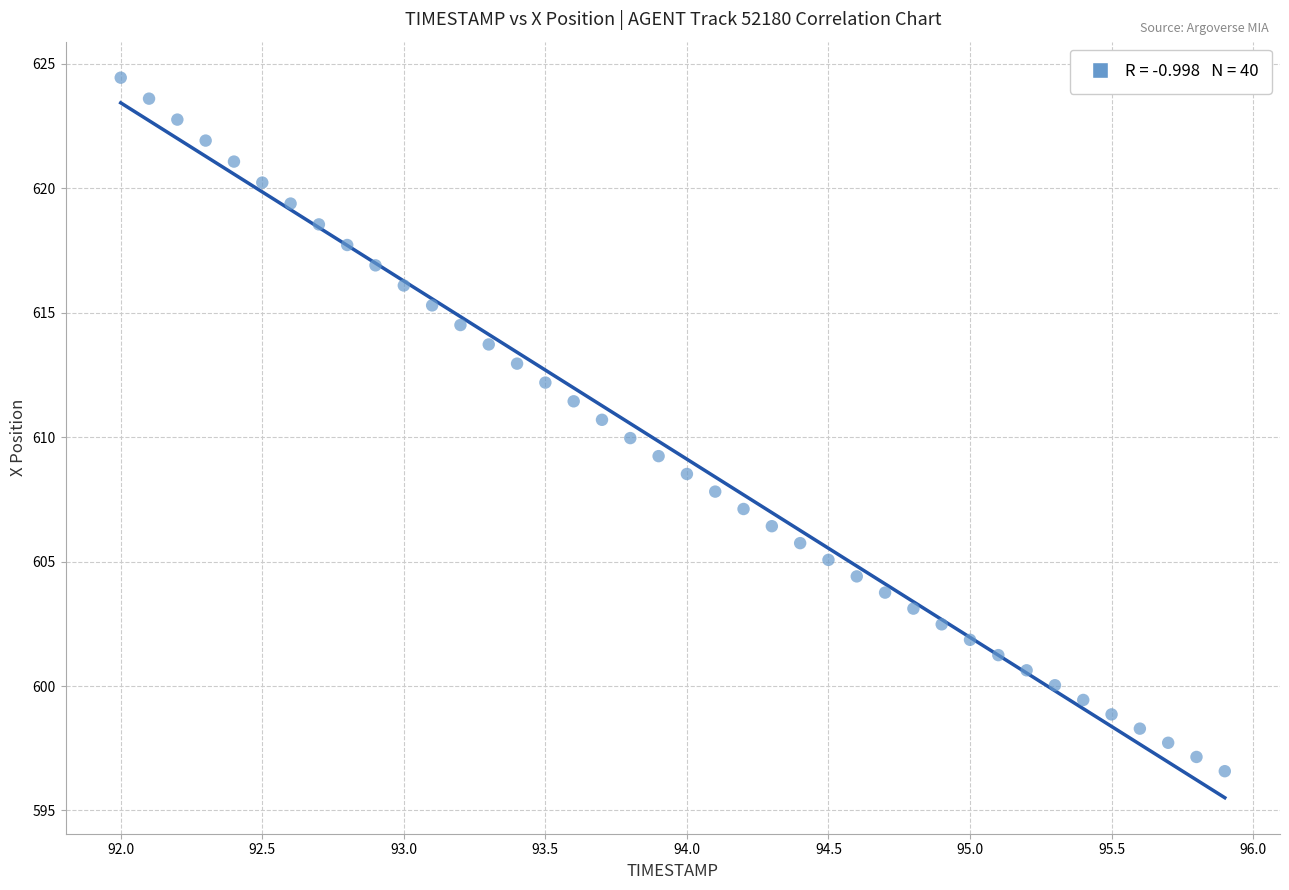

What is the range of X values (max minus min)?

3.9